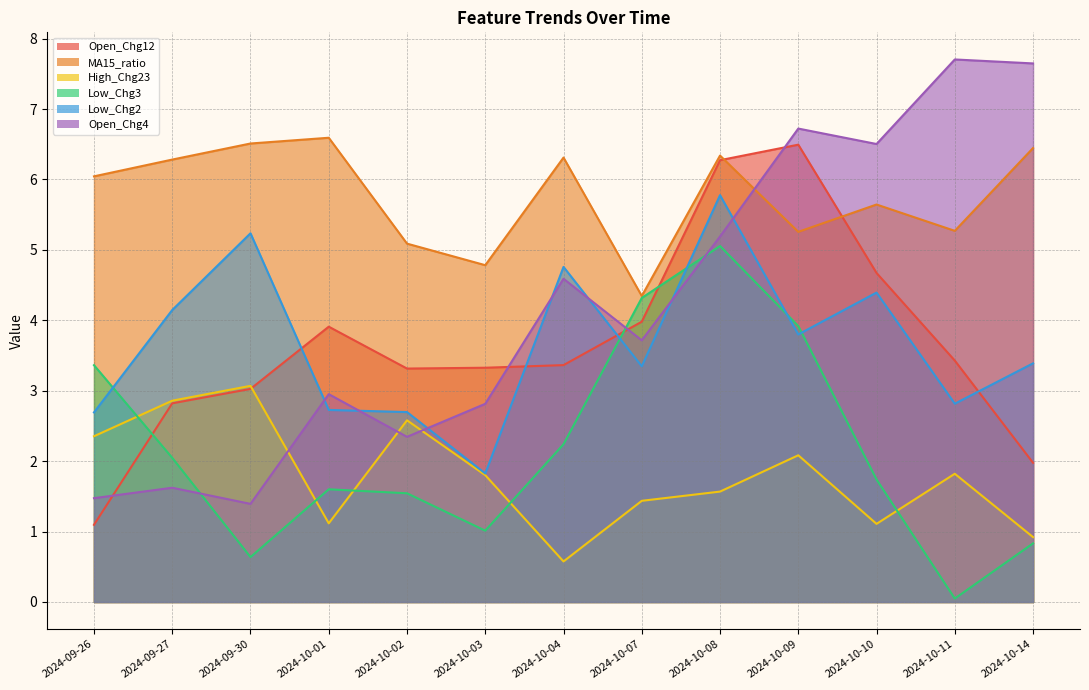

Which series changed the most between 2024-09-26 and 2024-10-11?

Open_Chg4